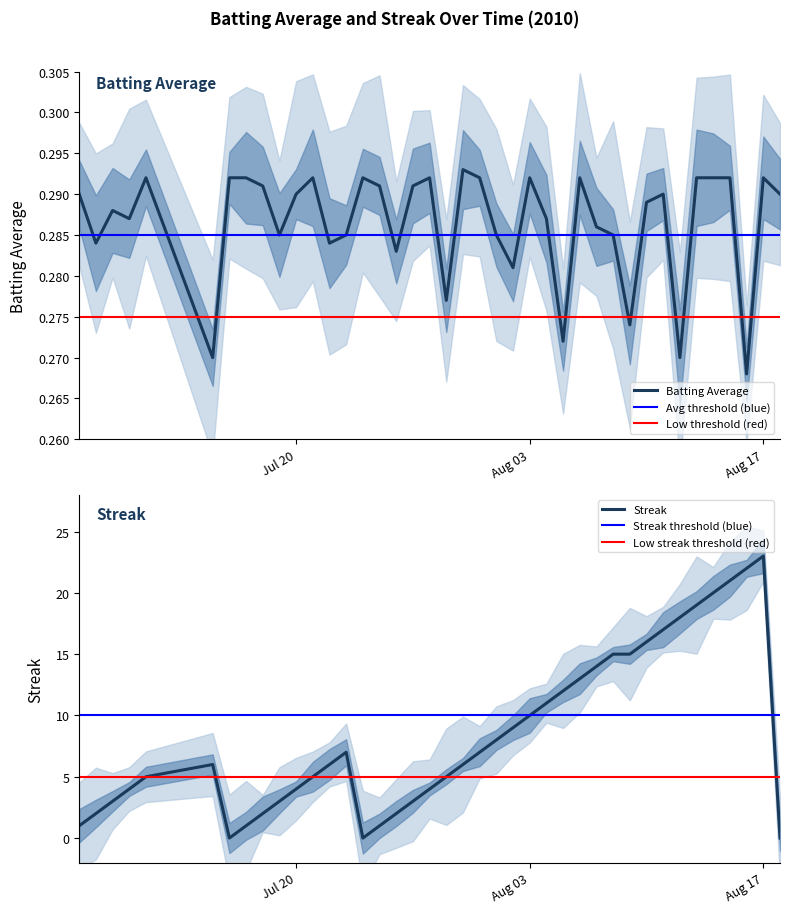

True or false: streak has a value of 1.2 at 8.

False